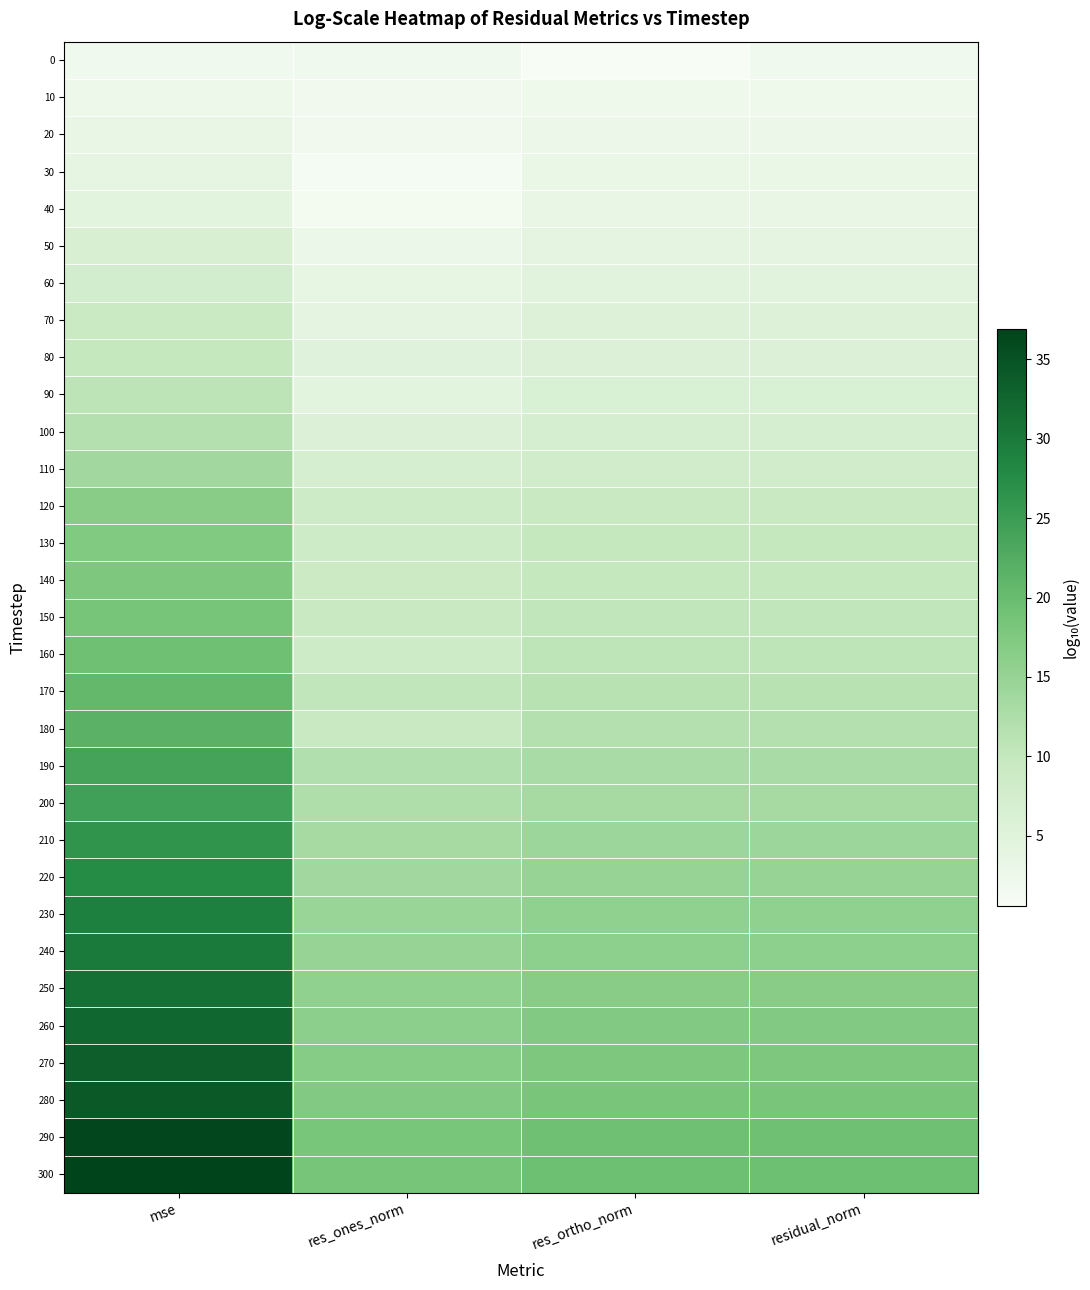

Reading left to right, transcribe all the data shown in this chart.

0: mse=2.0	res_ones_norm=2.0	res_ortho_norm=0.6	residual_norm=2.0
10: mse=2.5	res_ones_norm=1.6	res_ortho_norm=2.3	residual_norm=2.3
20: mse=3.2	res_ones_norm=1.6	res_ortho_norm=2.7	residual_norm=2.7
30: mse=3.8	res_ones_norm=1.1	res_ortho_norm=3.0	residual_norm=3.0
40: mse=4.5	res_ones_norm=1.4	res_ortho_norm=3.3	residual_norm=3.3
50: mse=6.4	res_ones_norm=2.8	res_ortho_norm=4.3	residual_norm=4.3
60: mse=7.4	res_ones_norm=3.7	res_ortho_norm=4.8	residual_norm=4.8
70: mse=9.1	res_ones_norm=4.1	res_ortho_norm=5.6	residual_norm=5.6
80: mse=9.7	res_ones_norm=5.0	res_ortho_norm=5.9	residual_norm=5.9
90: mse=10.7	res_ones_norm=4.5	res_ortho_norm=6.4	residual_norm=6.4
100: mse=11.7	res_ones_norm=5.9	res_ortho_norm=6.9	residual_norm=6.9
110: mse=13.7	res_ones_norm=6.9	res_ortho_norm=7.9	residual_norm=7.9
120: mse=16.5	res_ones_norm=8.3	res_ortho_norm=9.3	residual_norm=9.3
130: mse=17.3	res_ones_norm=8.6	res_ortho_norm=9.7	residual_norm=9.7
140: mse=17.7	res_ones_norm=8.8	res_ortho_norm=9.9	residual_norm=9.9
150: mse=18.5	res_ones_norm=9.3	res_ortho_norm=10.3	residual_norm=10.3
160: mse=19.2	res_ones_norm=8.7	res_ortho_norm=10.6	residual_norm=10.6
170: mse=20.5	res_ones_norm=10.3	res_ortho_norm=11.3	residual_norm=11.3
180: mse=21.5	res_ones_norm=9.3	res_ortho_norm=11.8	residual_norm=11.8
190: mse=24.0	res_ones_norm=12.1	res_ortho_norm=13.1	residual_norm=13.1
200: mse=24.4	res_ones_norm=12.1	res_ortho_norm=13.3	residual_norm=13.3
210: mse=26.4	res_ones_norm=13.2	res_ortho_norm=14.3	residual_norm=14.3
220: mse=27.6	res_ones_norm=13.8	res_ortho_norm=14.8	residual_norm=14.8
230: mse=29.2	res_ones_norm=14.6	res_ortho_norm=15.6	residual_norm=15.6
240: mse=30.0	res_ones_norm=15.0	res_ortho_norm=16.0	residual_norm=16.0
250: mse=31.1	res_ones_norm=15.6	res_ortho_norm=16.6	residual_norm=16.6
260: mse=32.3	res_ones_norm=16.1	res_ortho_norm=17.2	residual_norm=17.2
270: mse=33.4	res_ones_norm=16.7	res_ortho_norm=17.8	residual_norm=17.8
280: mse=34.2	res_ones_norm=17.1	res_ortho_norm=18.1	residual_norm=18.2
290: mse=36.5	res_ones_norm=18.3	res_ortho_norm=19.3	residual_norm=19.3
300: mse=36.9	res_ones_norm=18.5	res_ortho_norm=19.5	residual_norm=19.5